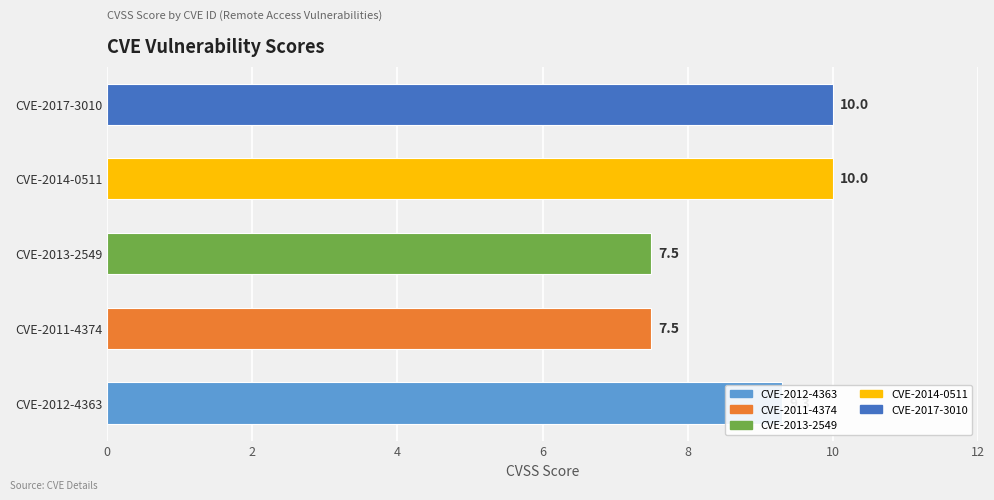

The value at CVE-2014-0511 is 10.0. True or false?

True